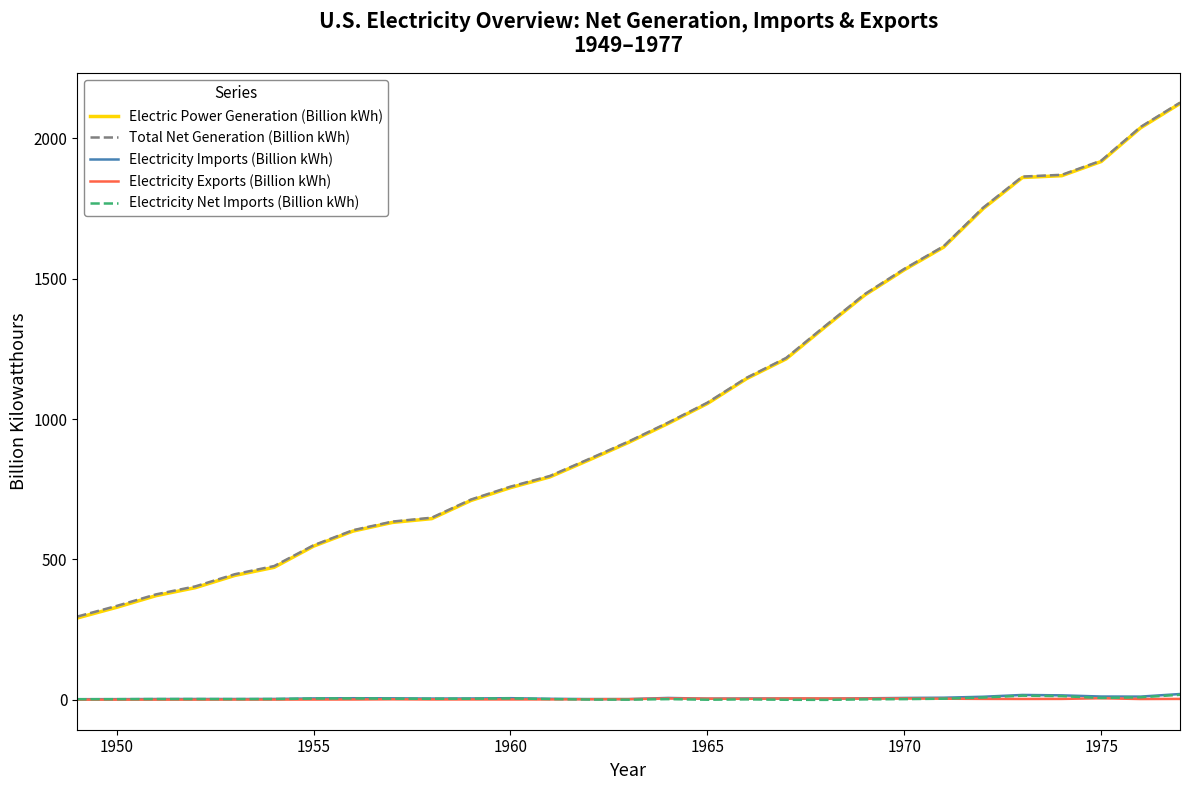

True or false: Electricity Imports (Billion kWh) and Electric Power Generation (Billion kWh) intersect in this chart.

False